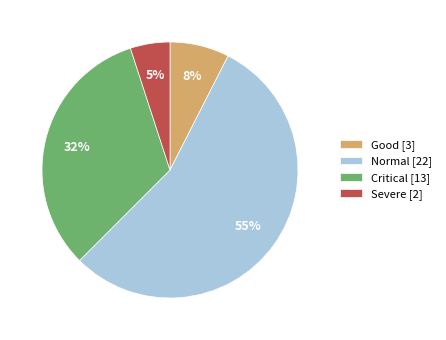

Does Normal [22] represent more than half of the total?

Yes